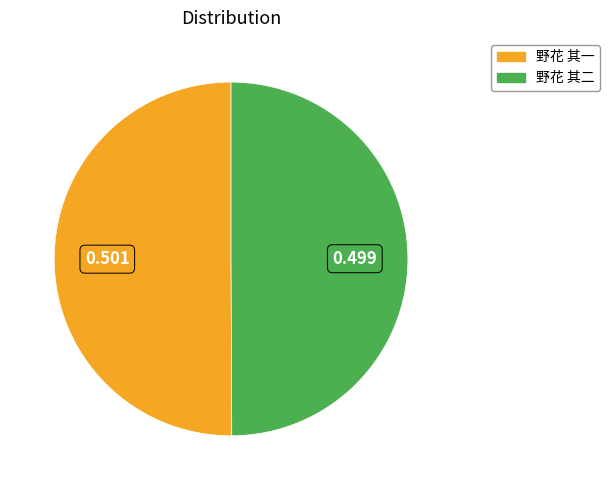

Combined, do 野花 其一 and 野花 其二 account for over 50%?

Yes